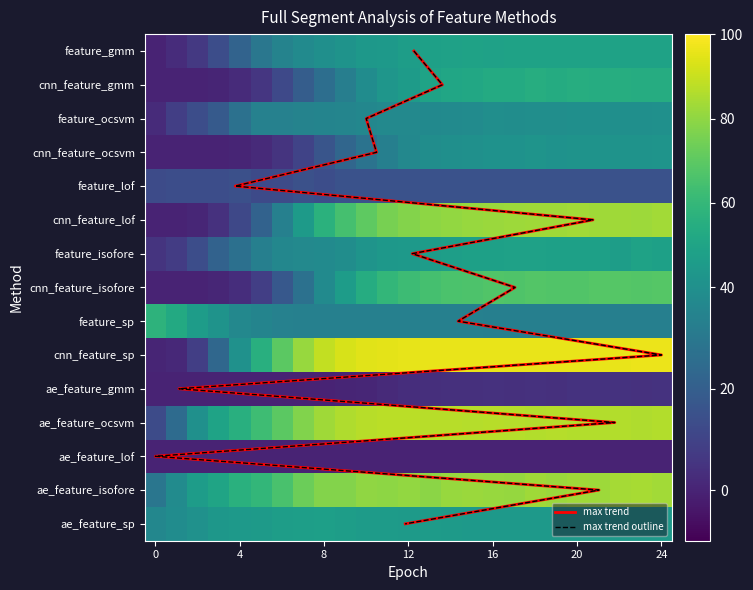

Which series has the largest total across all categories?

cnn_feature_sp